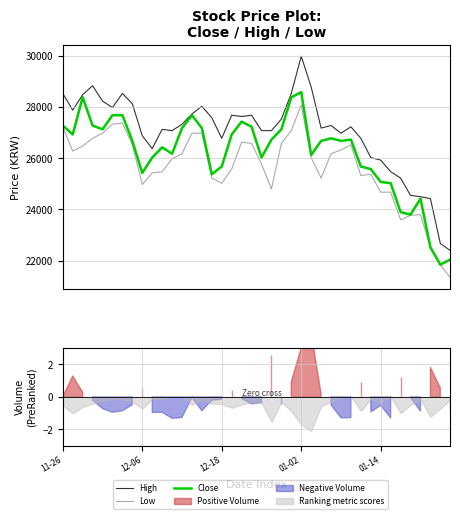

What is the sum of the Close values at 01-02 and 9?

53303